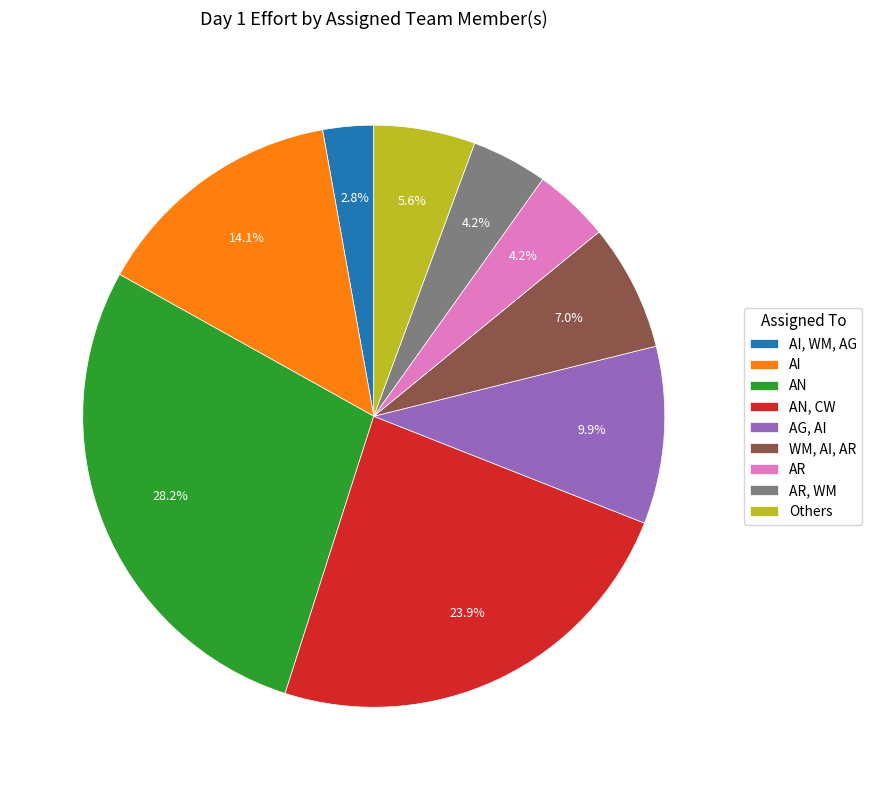

The AR slice represents 12% of the pie. True or false?

False